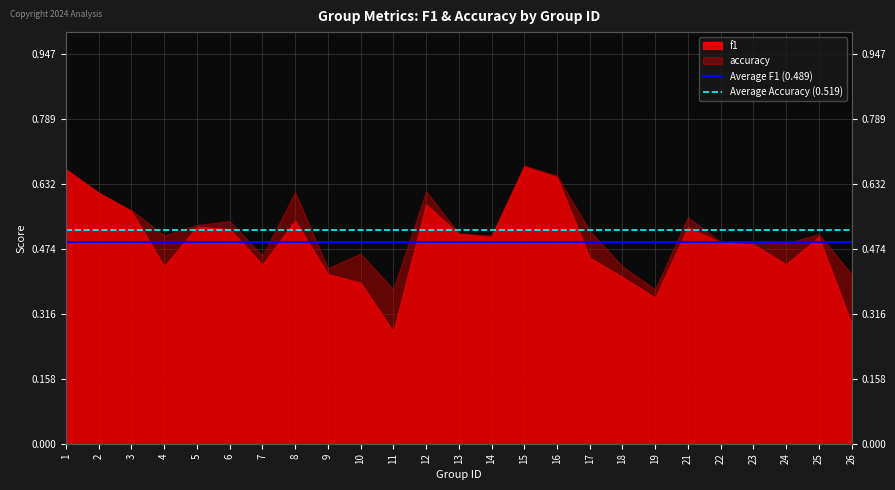

Which category has the lowest value in the Average F1 (0.489) series?

1